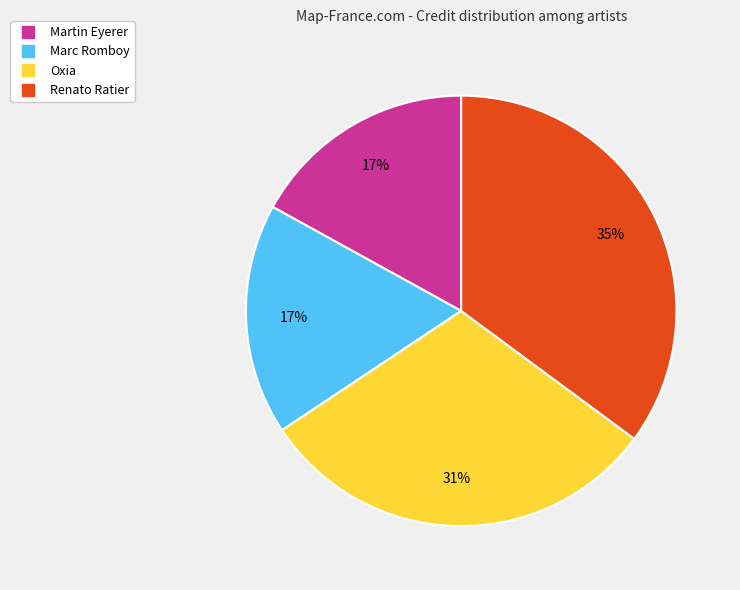

To the nearest percent, what percentage of the pie is Marc Romboy?

17%